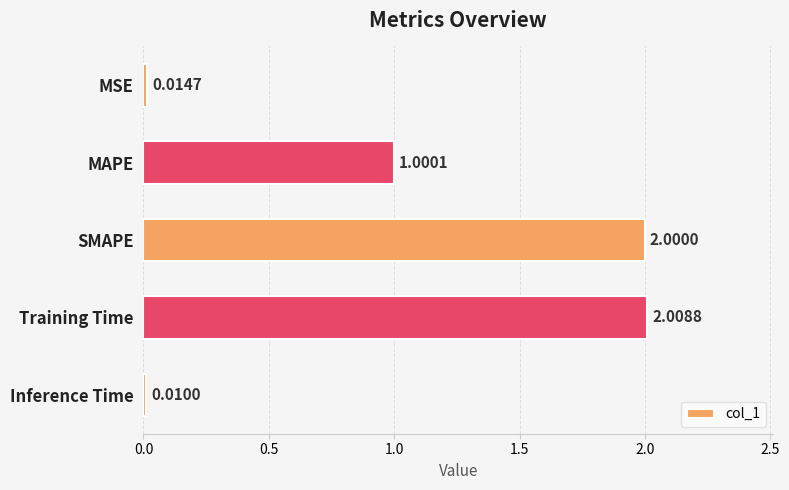

List the labels in order of value, smallest first.

Inference Time, MSE, MAPE, SMAPE, Training Time